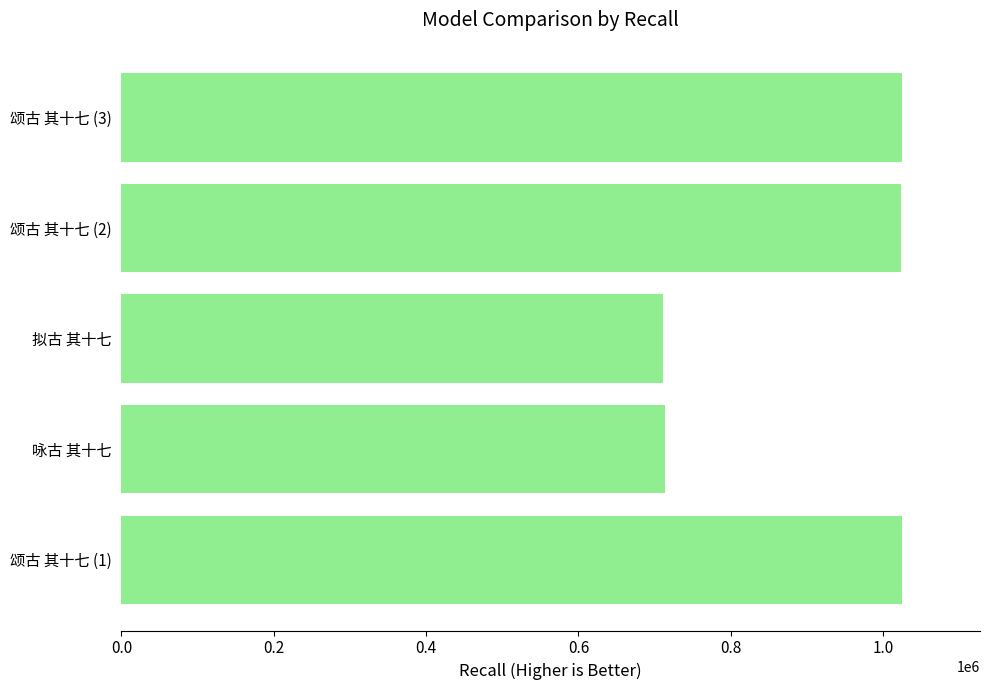

Approximately how many times larger is the value at 颂古 其十七 (1) compared to 拟古 其十七?

1.4